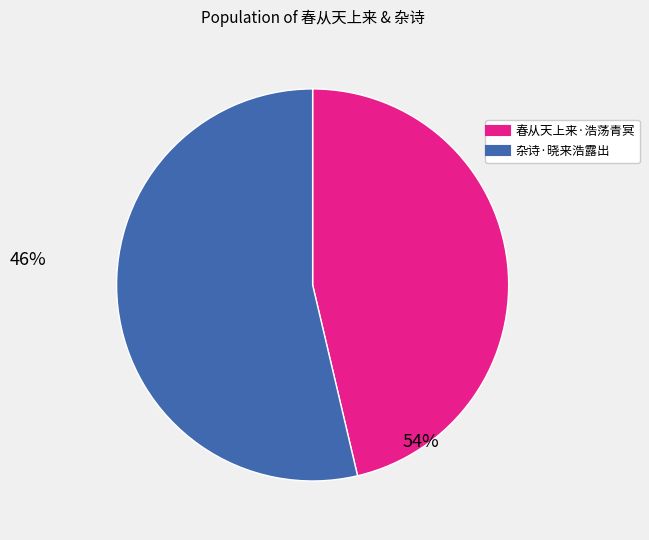

Which category has the smallest portion of the pie?

春从天上来·浩荡青冥